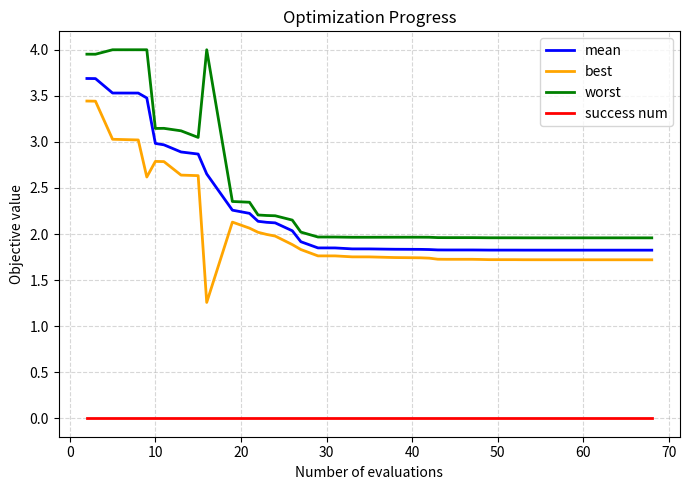

What are all the series names shown in the legend?

mean, best, worst, success num